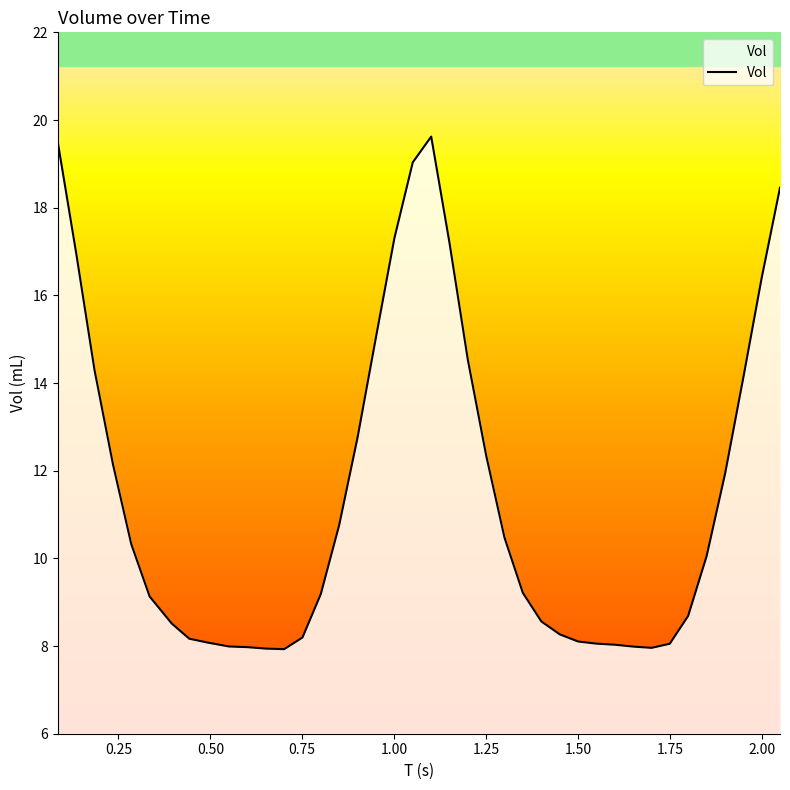

What is the maximum value shown in the chart?

19.6